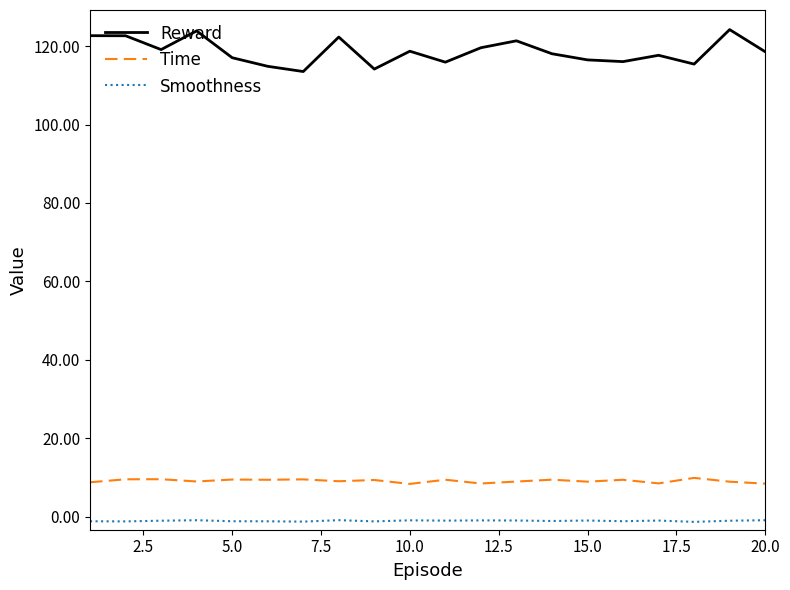

What is the difference between the maximum and minimum values in the Time series?

1.5